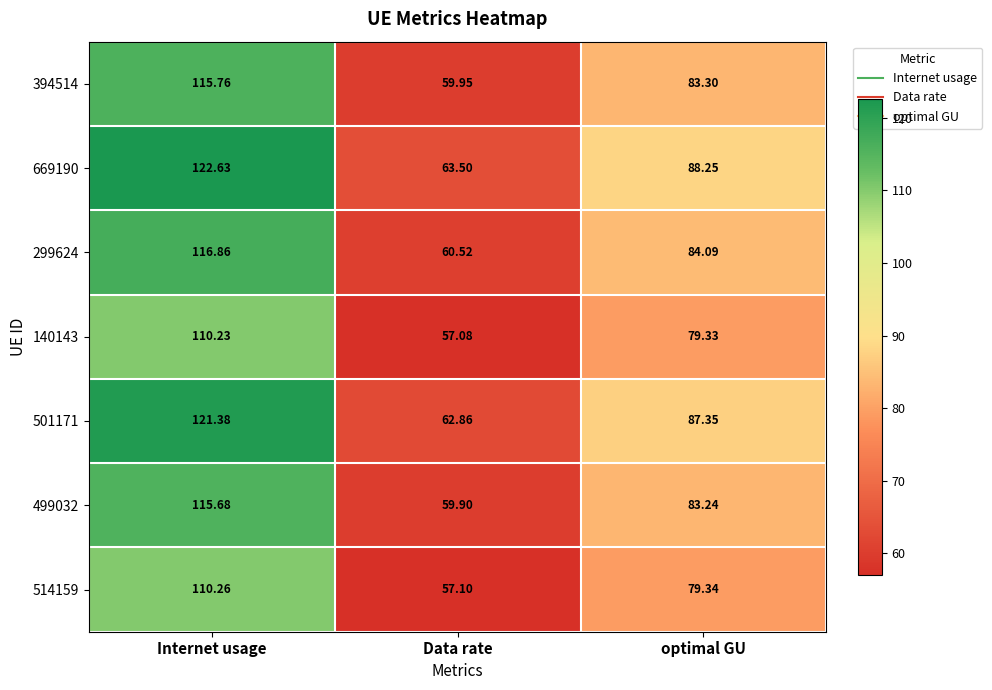

Rank the categories by 501171 value from lowest to highest.

Data rate, optimal GU, Internet usage